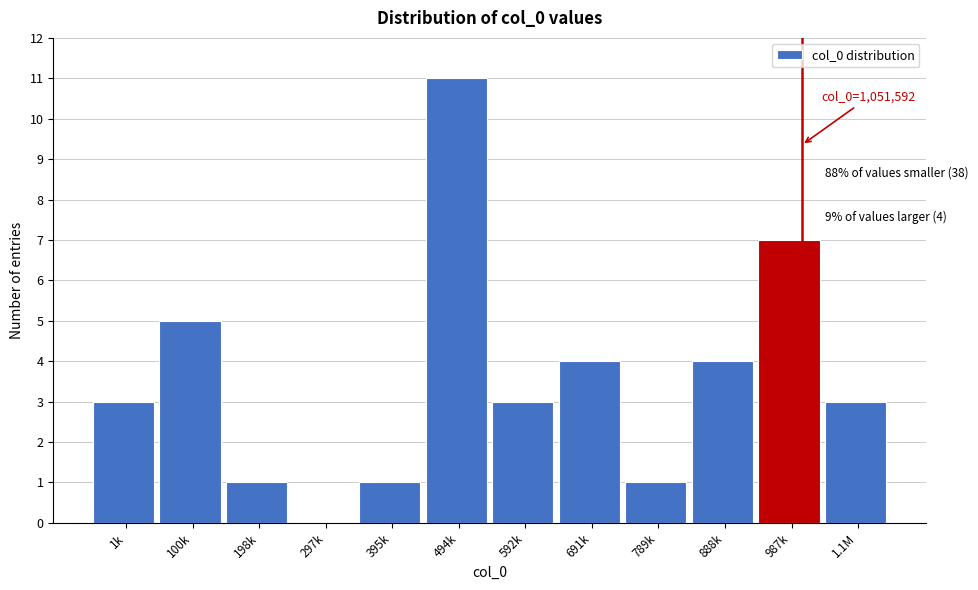

Reading right to left, extract all data points from this chart.

1.1M=3	987k=7	888k=4	789k=1	691k=4	592k=3	494k=11	395k=1	297k=0	198k=1	100k=5	1k=3